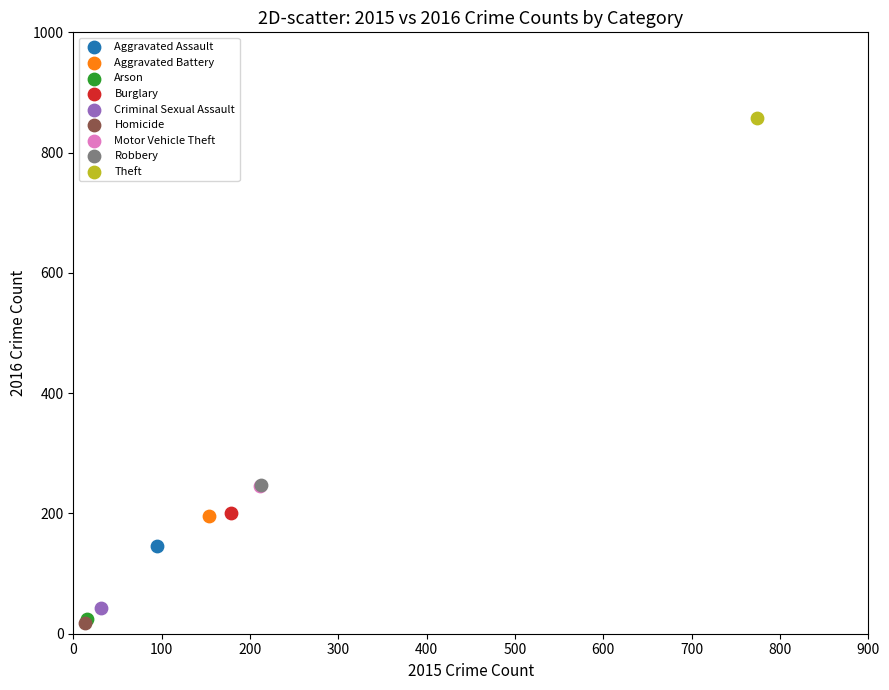

Which series reaches the maximum Y coordinate?

Theft